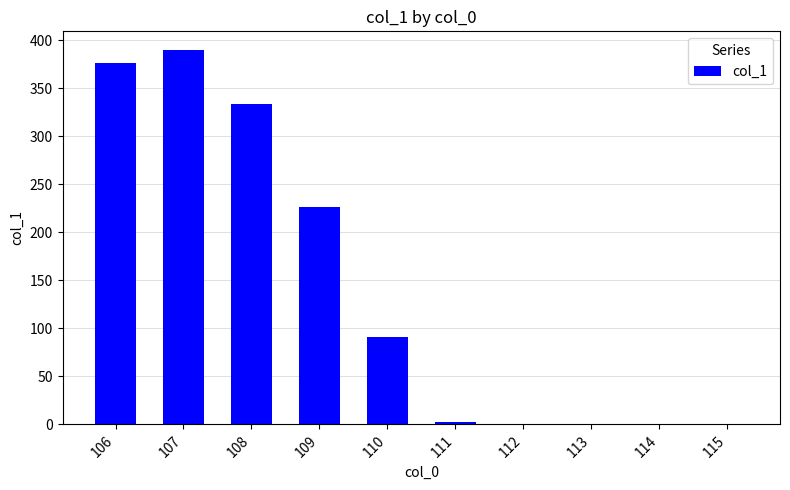

What is the change in value from 109 to 112?

-226.1